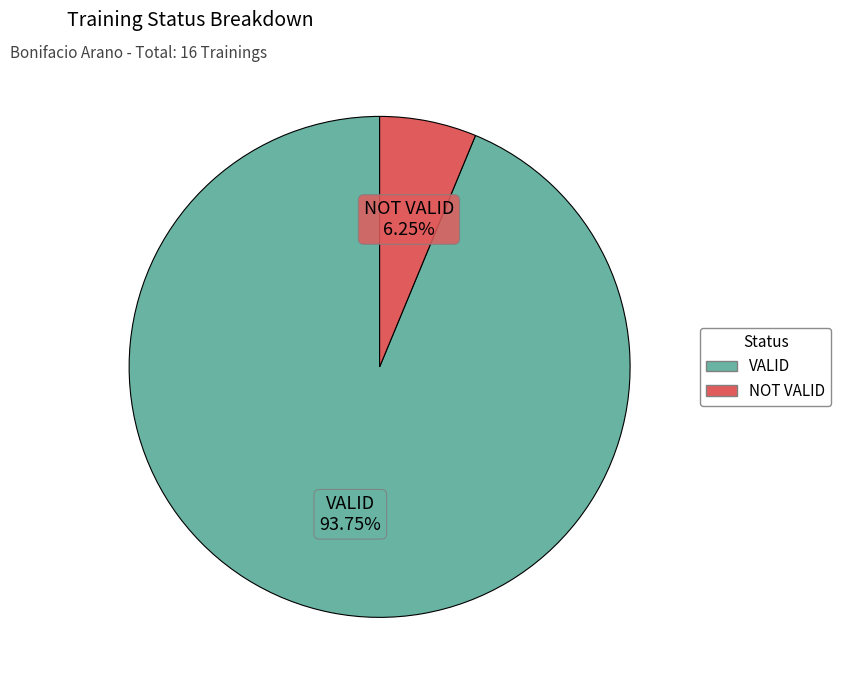

Which slice is the smallest?

NOT VALID